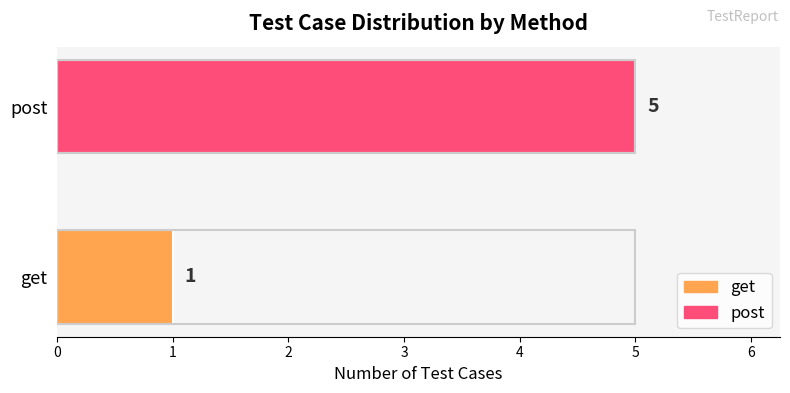

What is the difference between the maximum and minimum values?

4